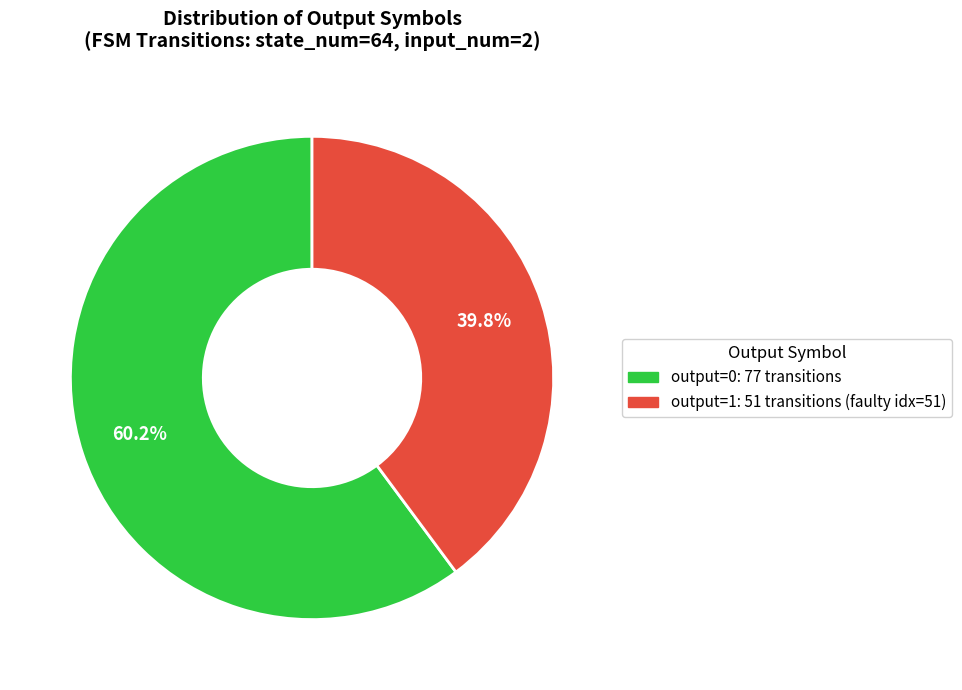

Is the sum of output=1 and output=0 greater than half?

Yes